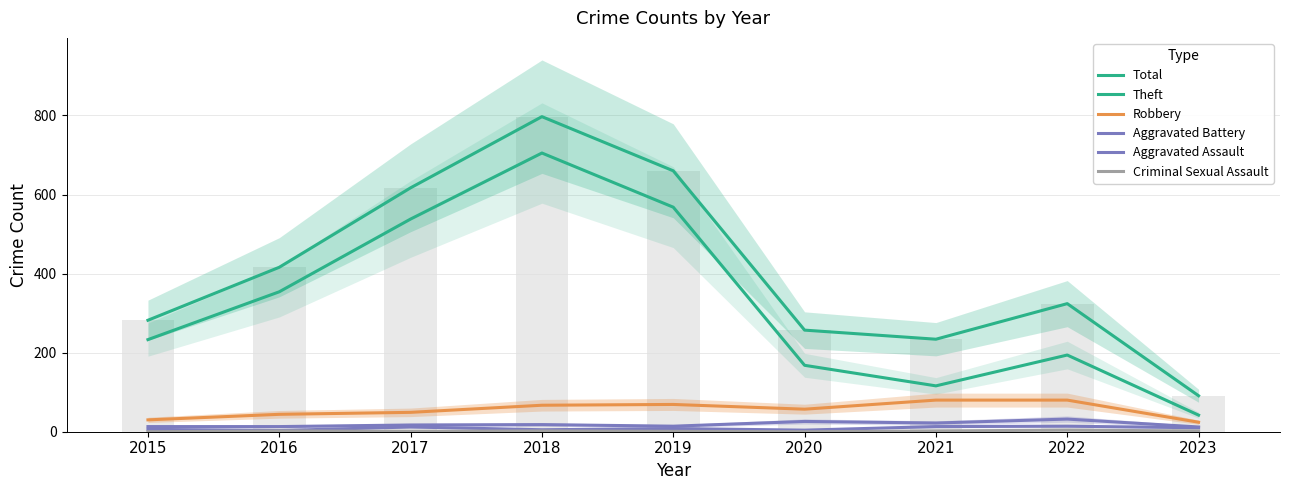

What is the total value across all series at 2016?

832